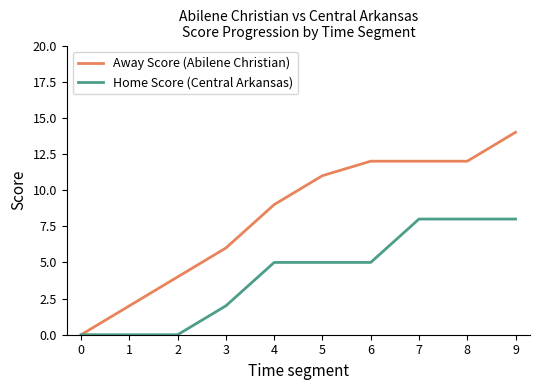

What is the sum of the Home Score (Central Arkansas) values at 5 and 2?

5